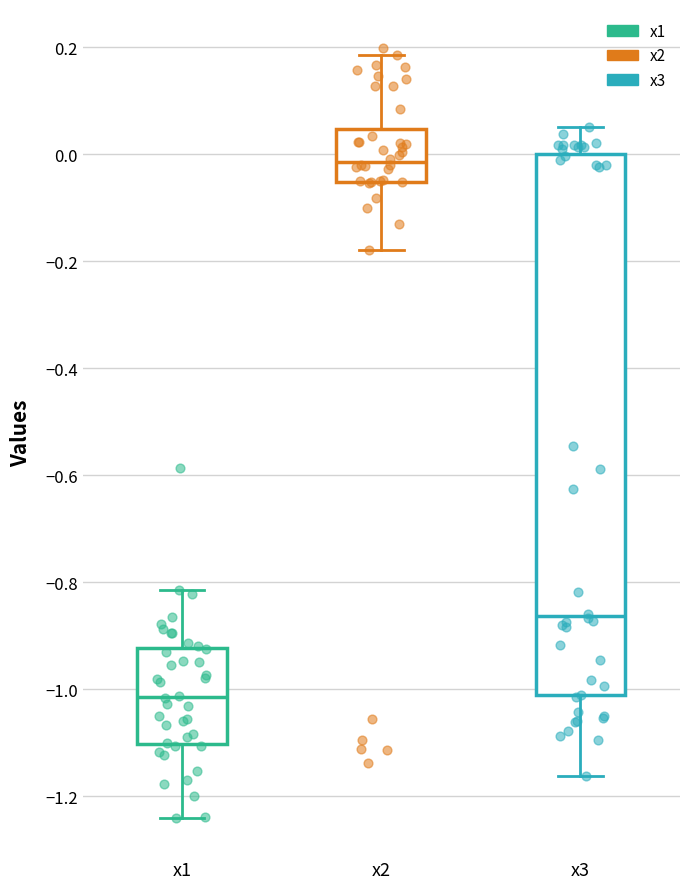

Which box is the tallest, from its lower edge to its upper edge?

x3